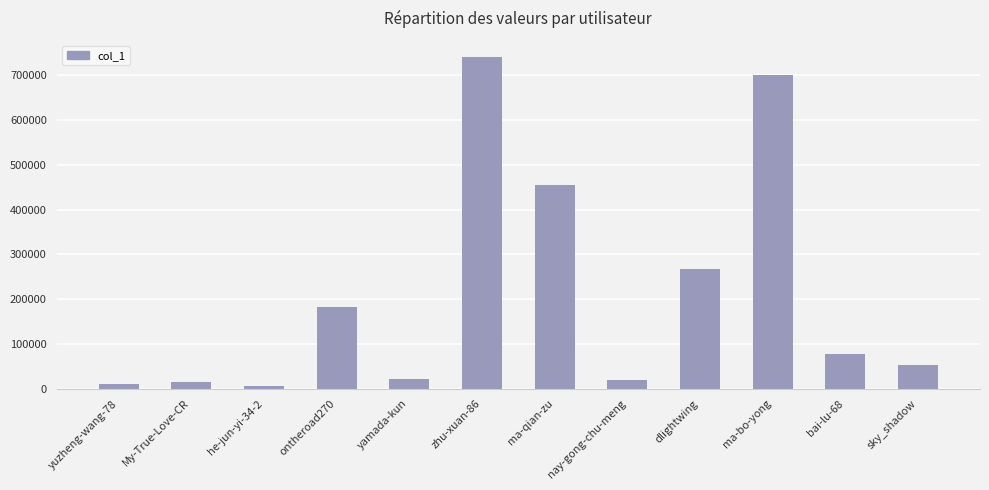

What is the minimum value shown in the chart?

6030